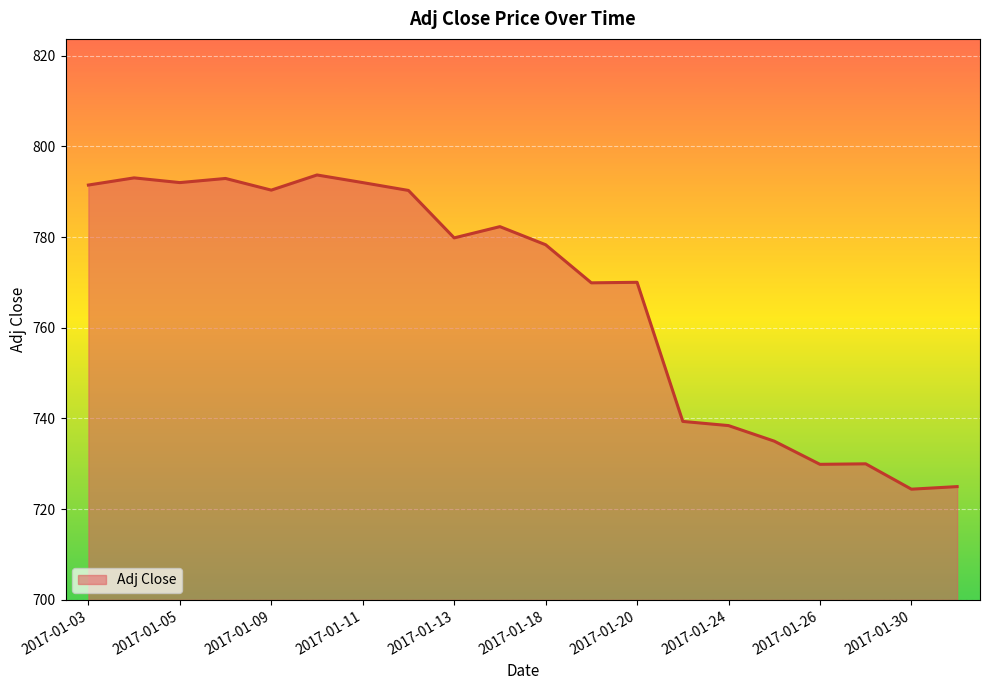

What is the difference between the maximum and minimum values?

69.3